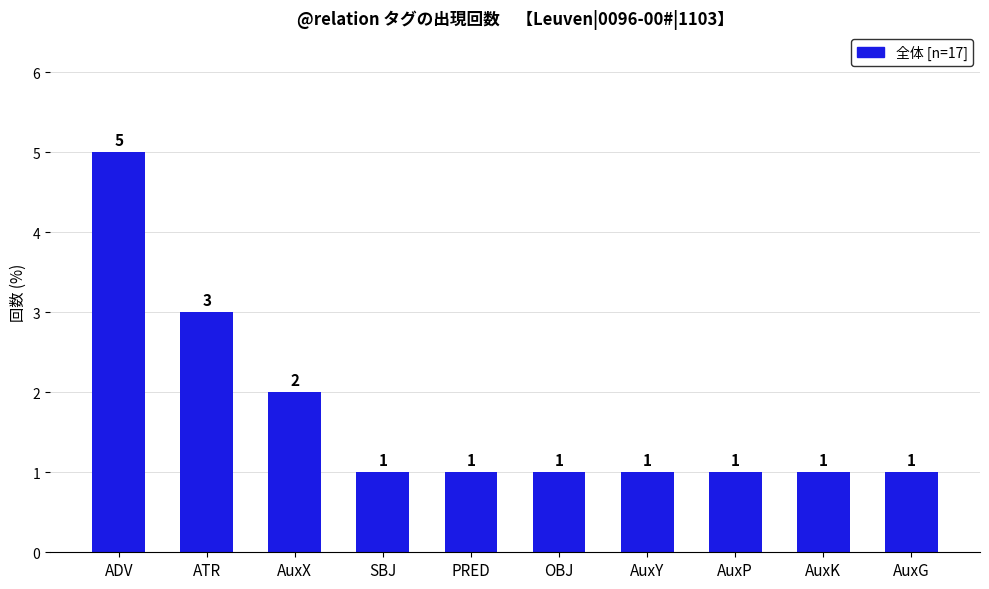

What is the value of the 5th bar from the left?

1